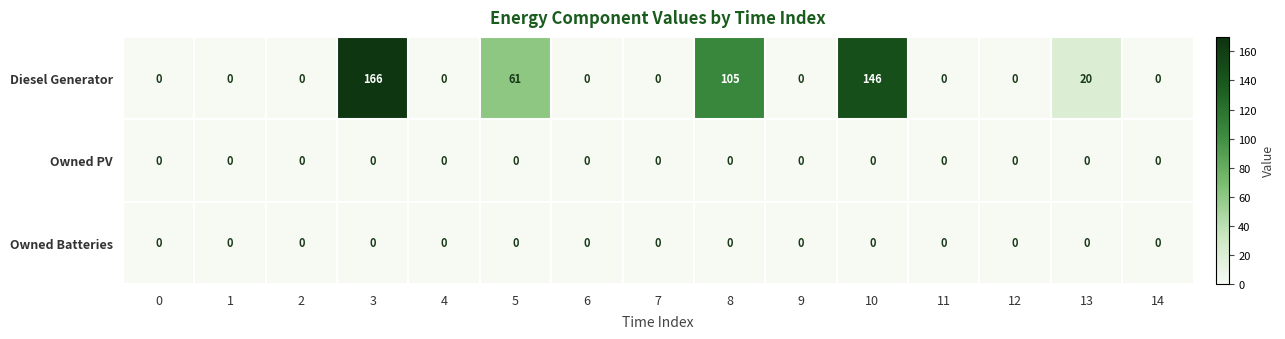

At which category is the sum across all series the highest?

3